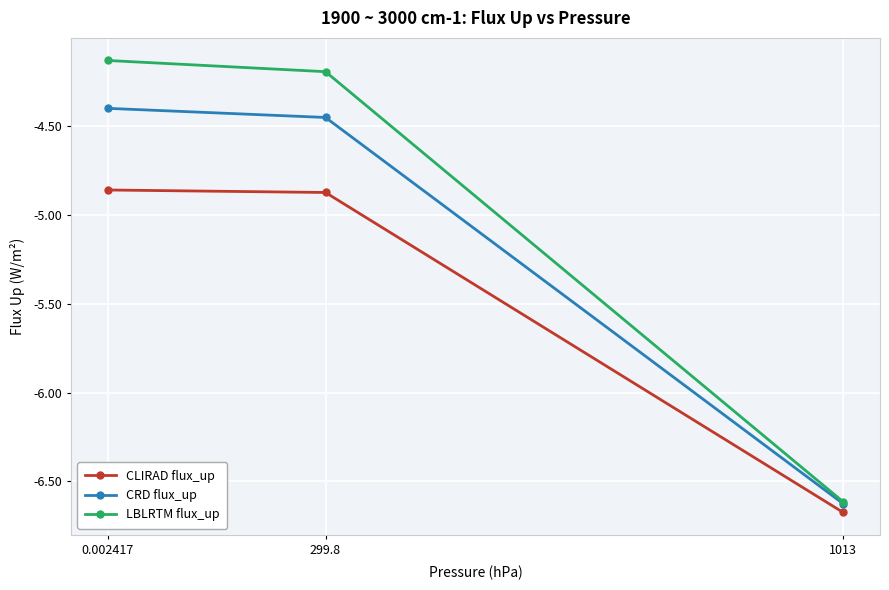

At how many categories does at least one series exceed -5?

2